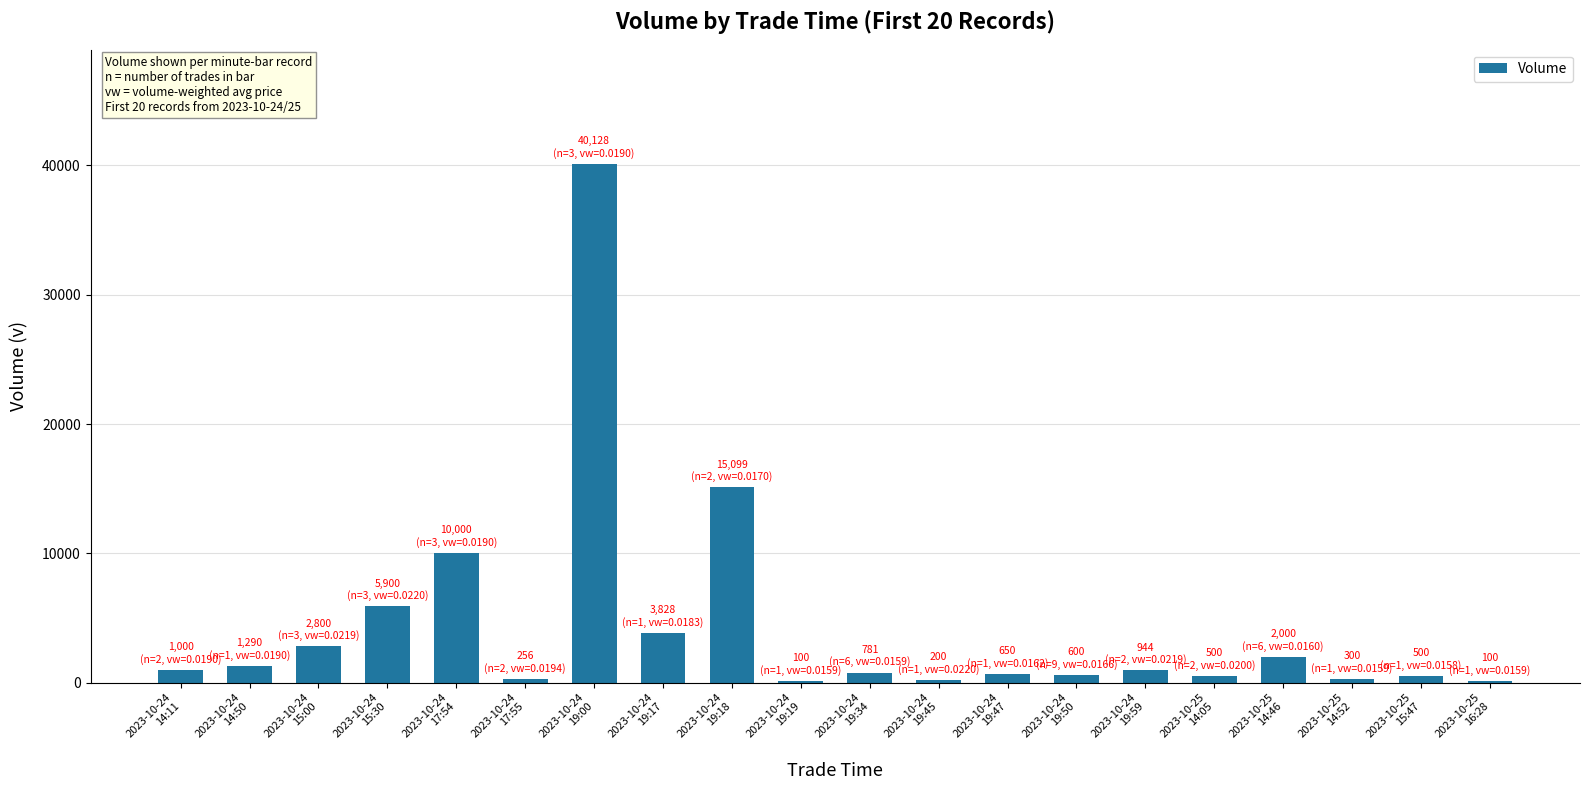

Approximately how many times larger is the value at 2023-10-25
15:47 compared to 2023-10-24
19:34?

0.6